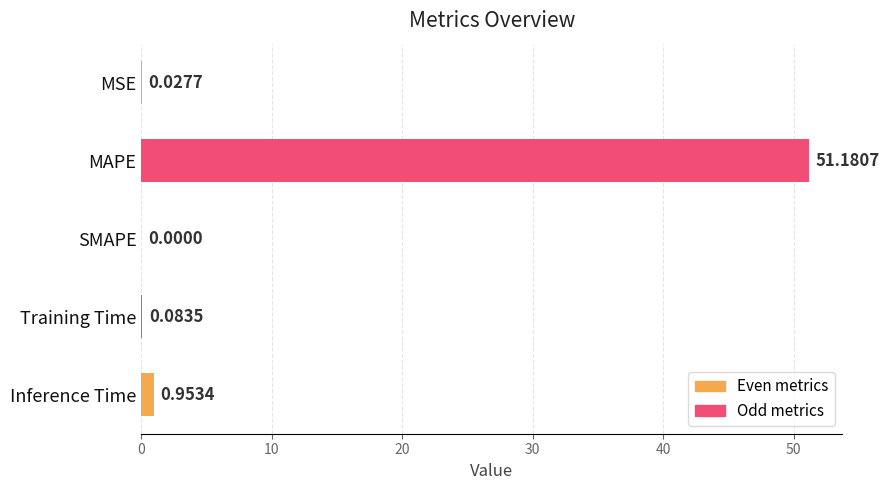

What is the change in value from Training Time to Inference Time?

+0.9